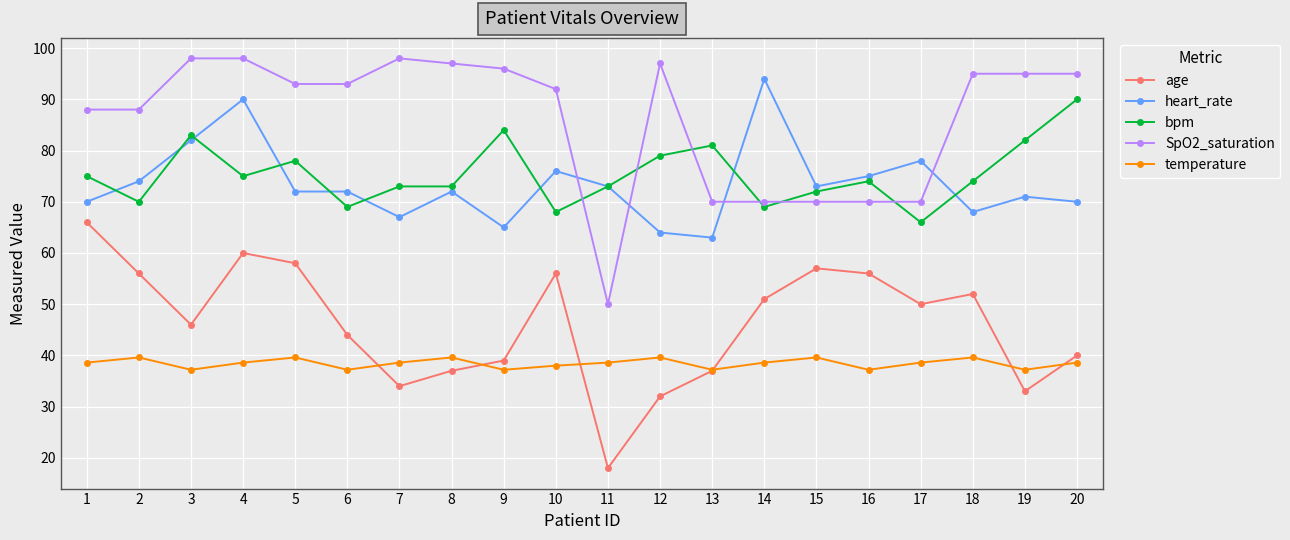

Reading right to left, what are all the values shown in this chart?

age: 40.0	33.0	52.0	50.0	56.0	57.0	51.0	37.0	32.0	18.0	56.0	39.0	37.0	34.0	44.0	58.0	60.0	46.0	56.0	66.0
heart_rate: 70.0	71.0	68.0	78.0	75.0	73.0	94.0	63.0	64.0	73.0	76.0	65.0	72.0	67.0	72.0	72.0	90.0	82.0	74.0	70.0
bpm: 90.0	82.0	74.0	66.0	74.0	72.0	69.0	81.0	79.0	73.0	68.0	84.0	73.0	73.0	69.0	78.0	75.0	83.0	70.0	75.0
SpO2_saturation: 95.0	95.0	95.0	70.0	70.0	70.0	70.0	70.0	97.0	50.0	92.0	96.0	97.0	98.0	93.0	93.0	98.0	98.0	88.0	88.0
temperature: 38.6	37.2	39.6	38.6	37.2	39.6	38.6	37.2	39.6	38.6	38.0	37.2	39.6	38.6	37.2	39.6	38.6	37.2	39.6	38.6